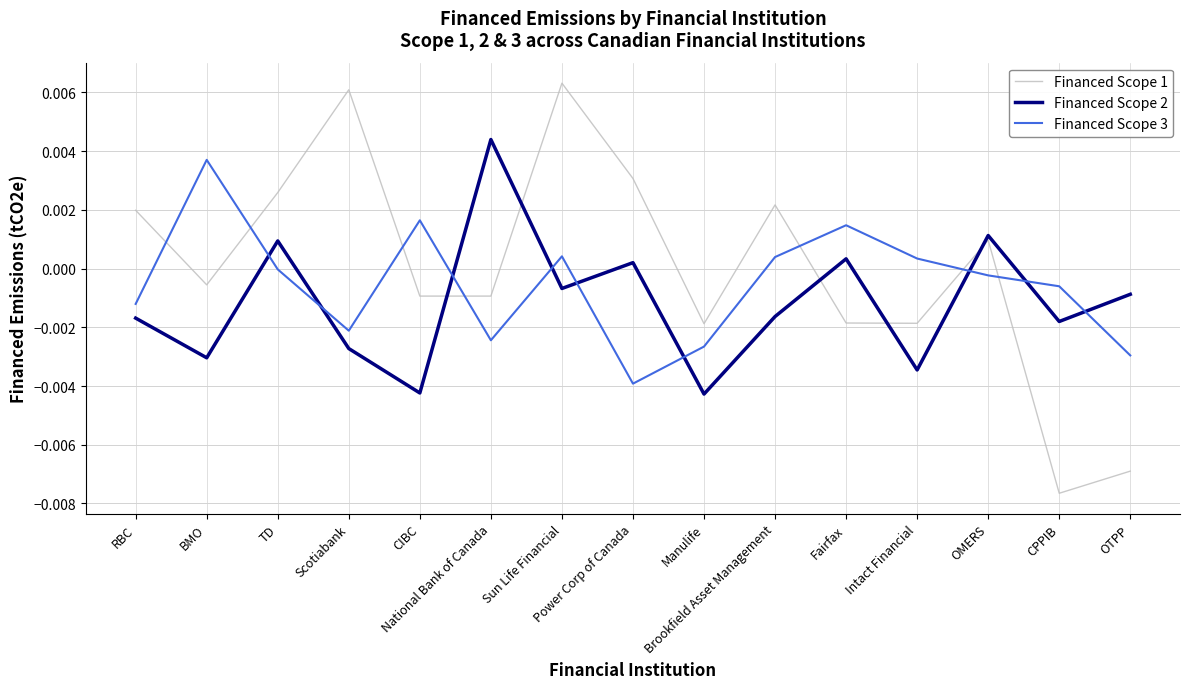

After their last crossing, which series has the higher values: Financed Scope 3 or Financed Scope 2?

Financed Scope 2